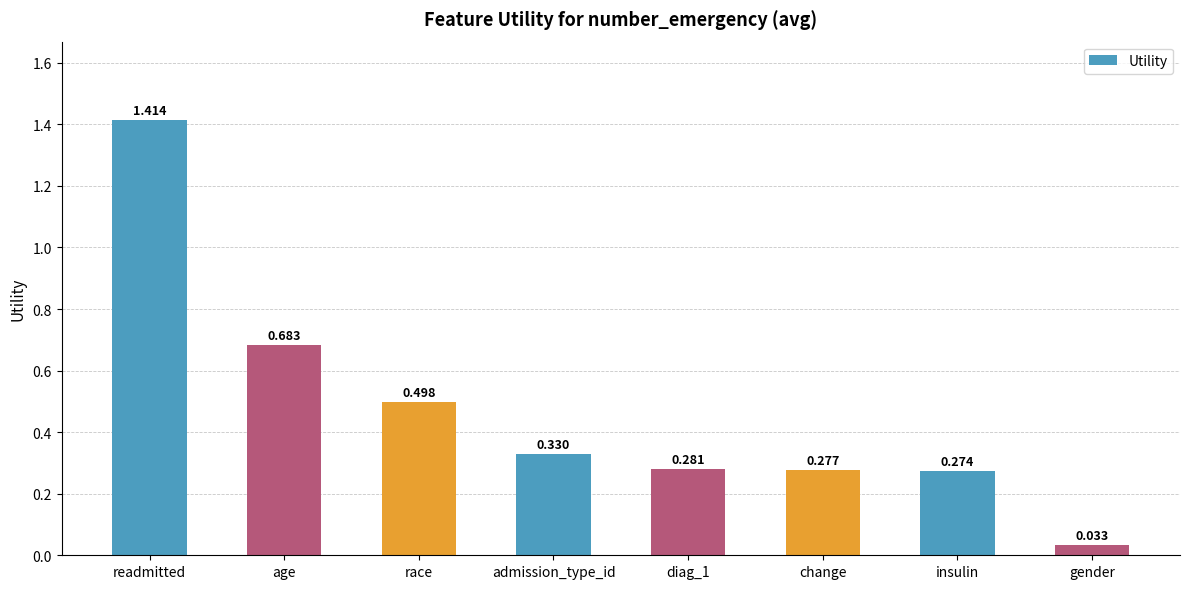

Read the value at race.

0.5